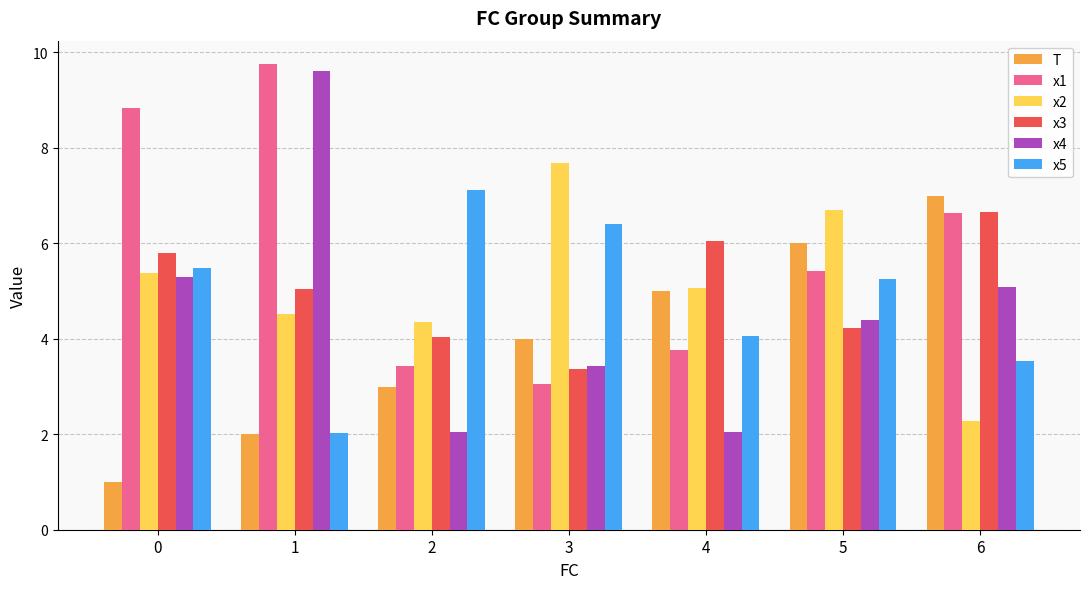

Between 2 and 3, which series saw the biggest shift?

x2